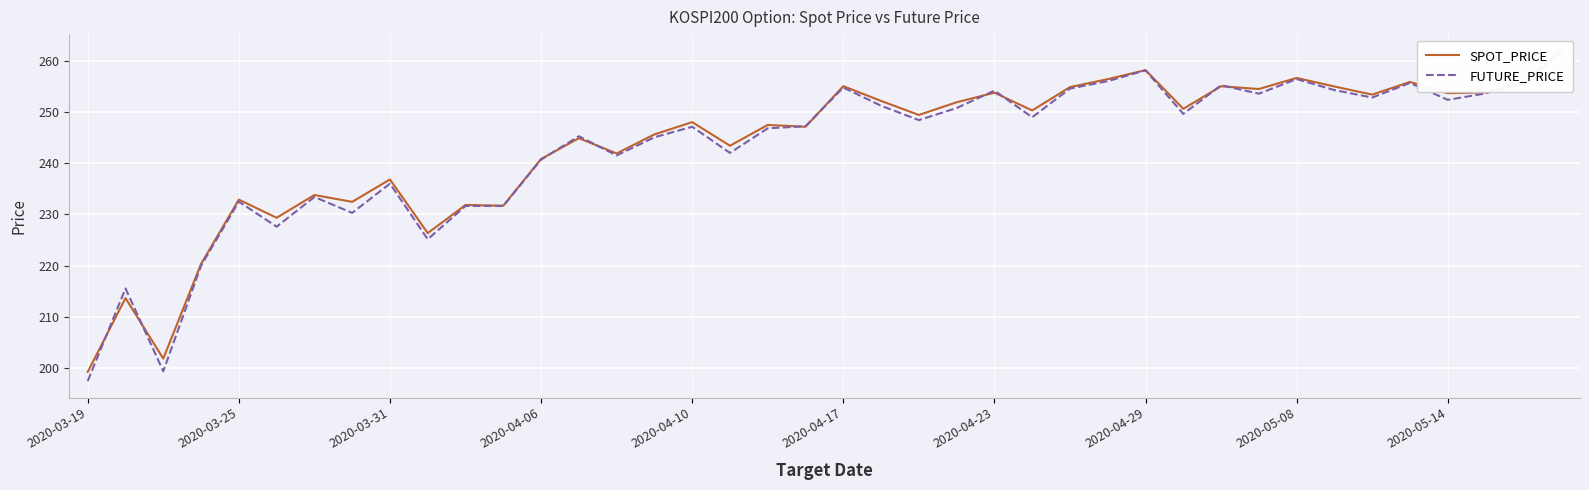

Is it true that SPOT_PRICE equals 346.8 at 30?

False